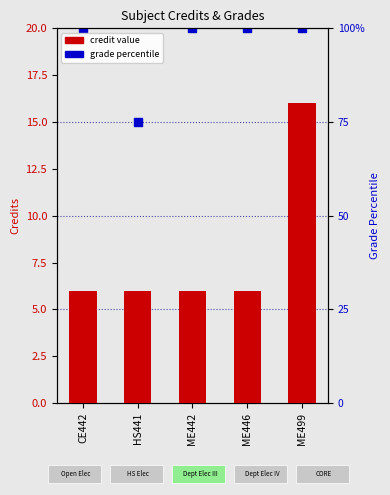

Which series reaches the minimum Y coordinate?

credit value